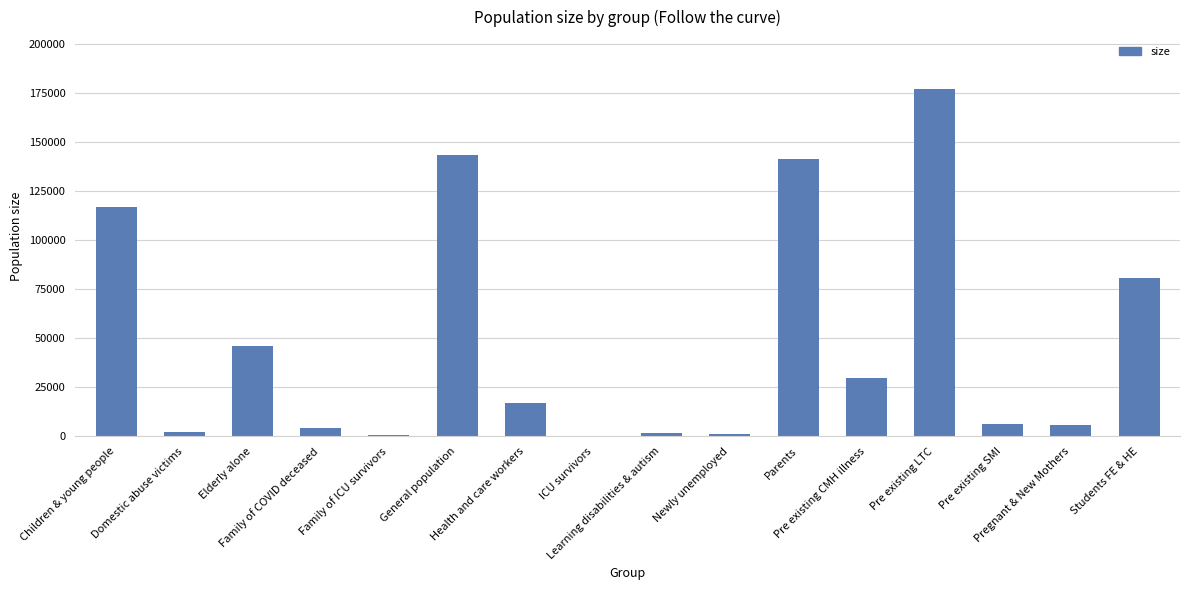

What is the maximum value shown in the chart?

176849